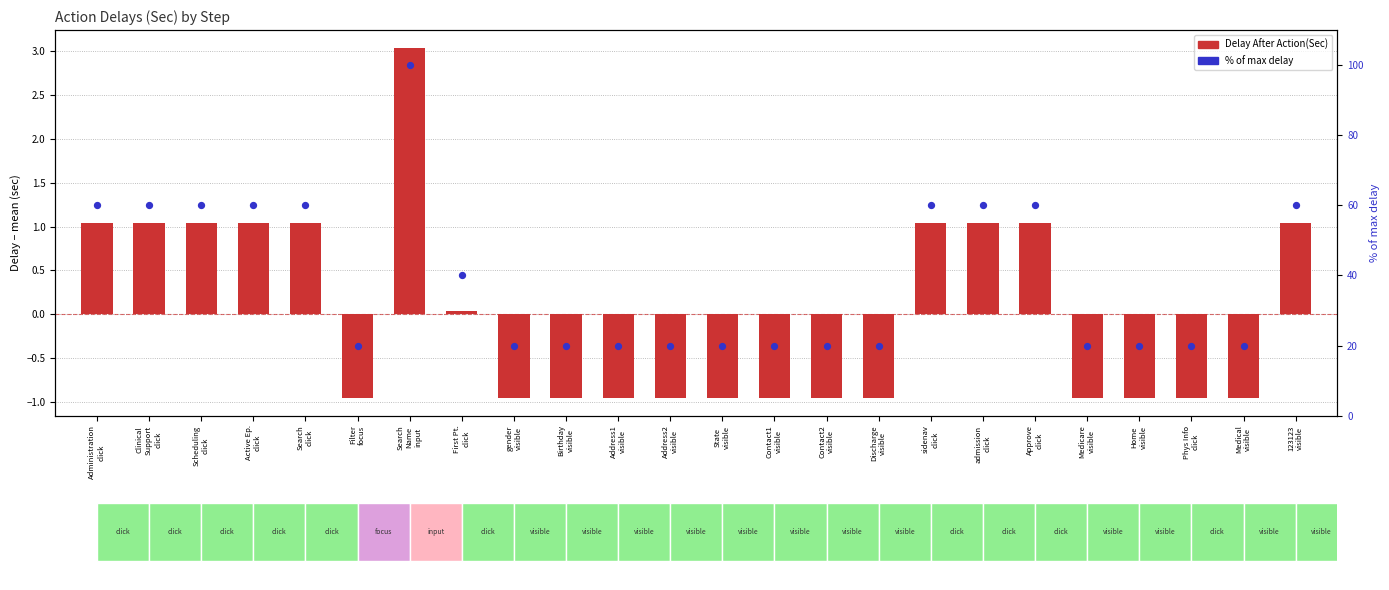

At which category is the sum across all series the highest?

Search
Name
input